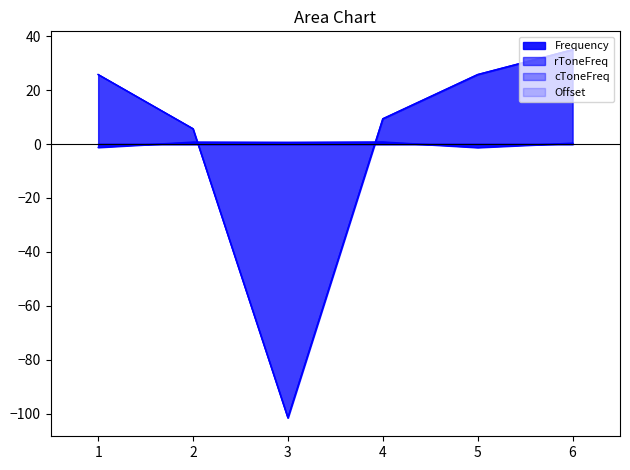

What is the total value across all series at 2?

12.1